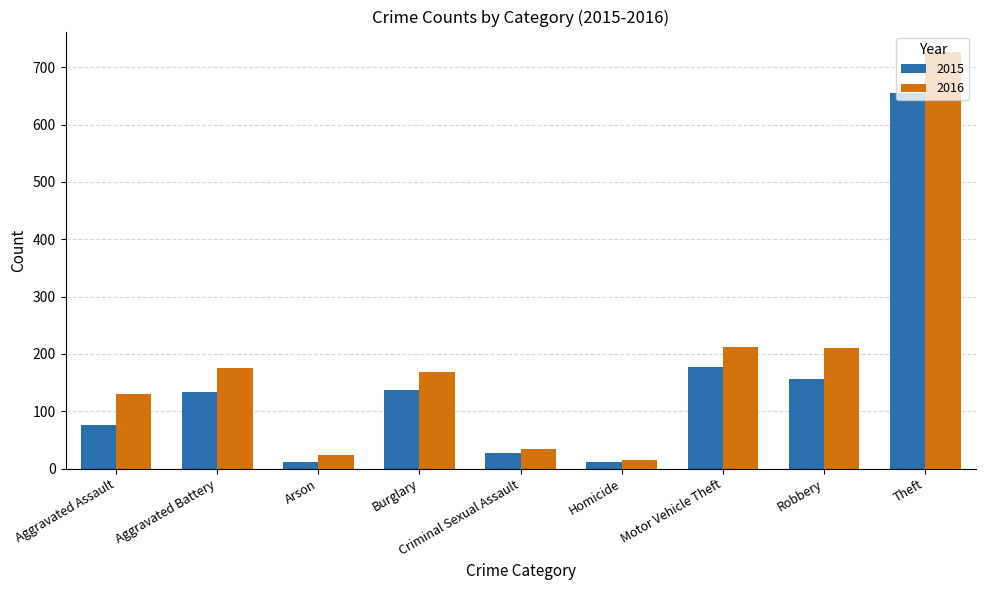

At how many categories does at least one series exceed 433?

1